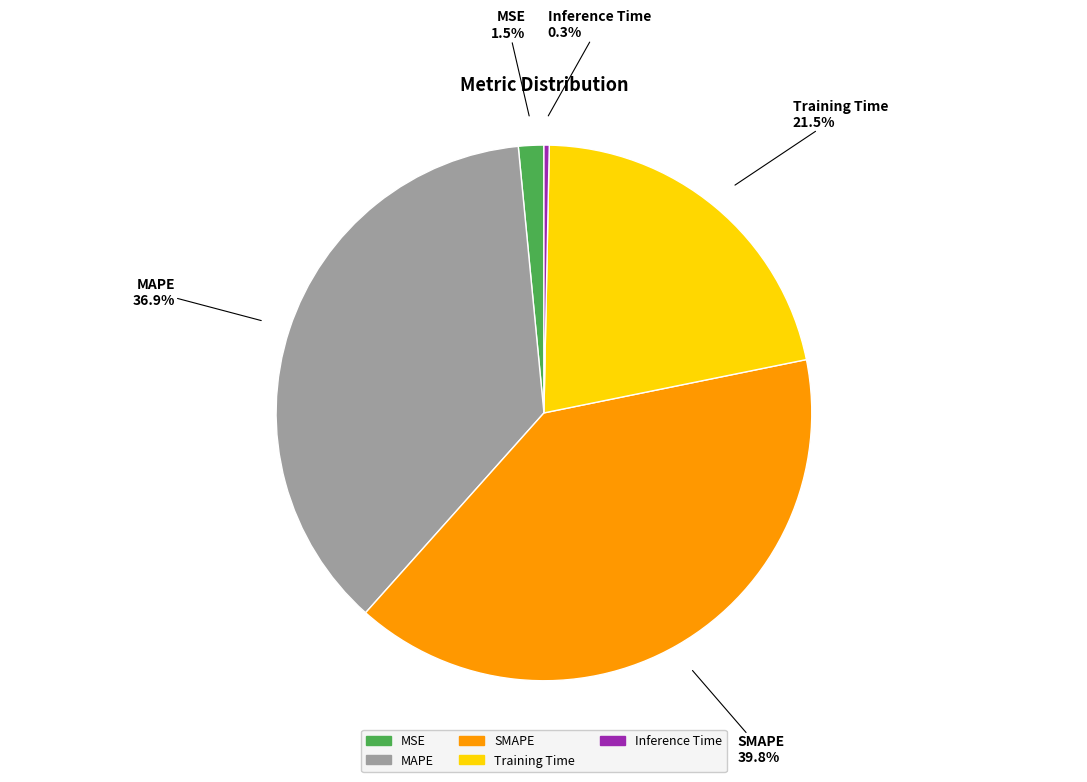

To the nearest percent, what portion does MAPE represent?

37%